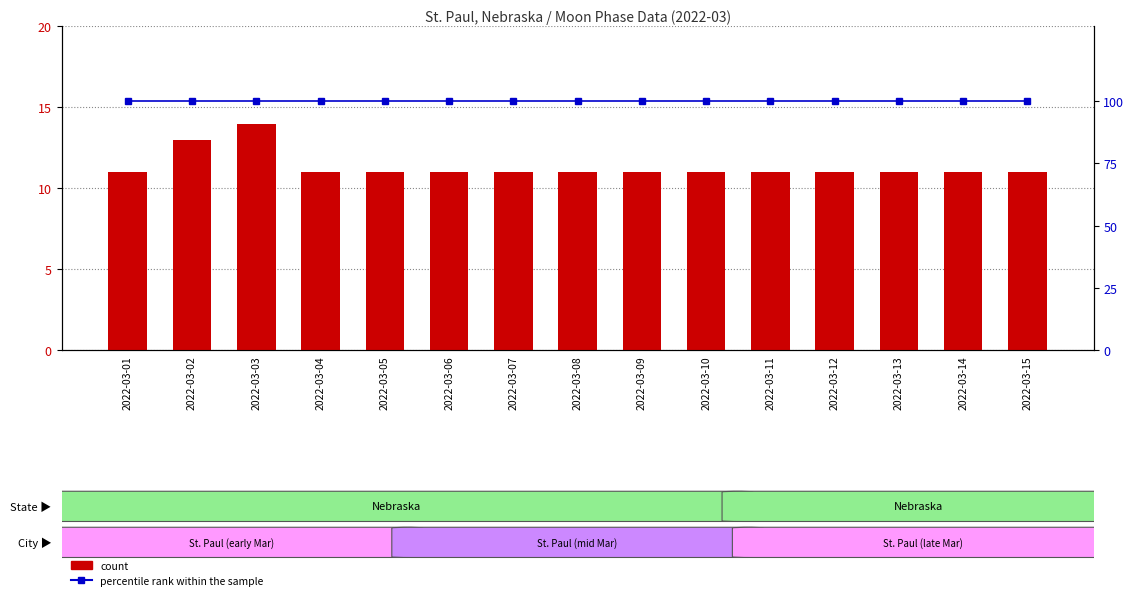

At 2022-03-13, list the series in order from largest to smallest.

percentile rank within the sample, count